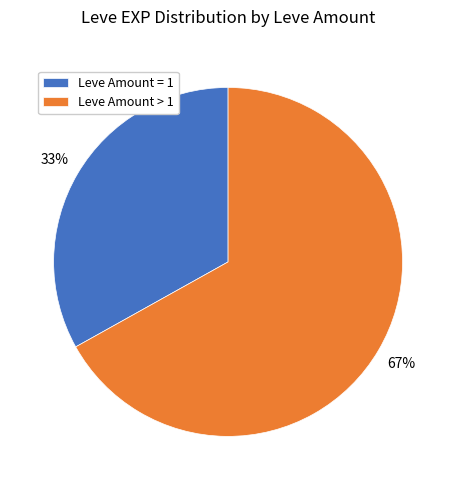

True or false: Leve Amount > 1 accounts for 67% of the total.

True